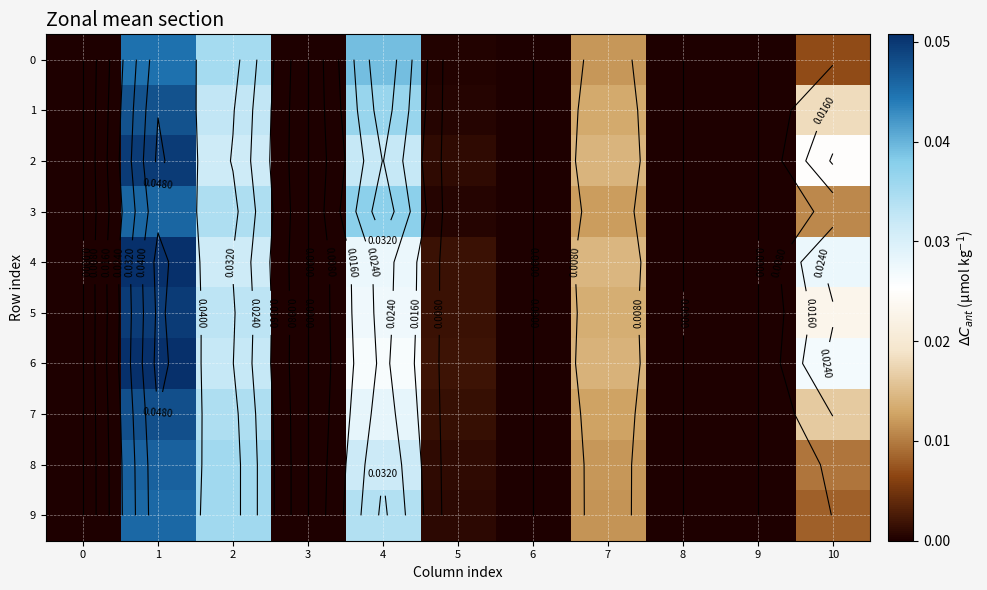

How many values in the 4 series exceed 0?

6